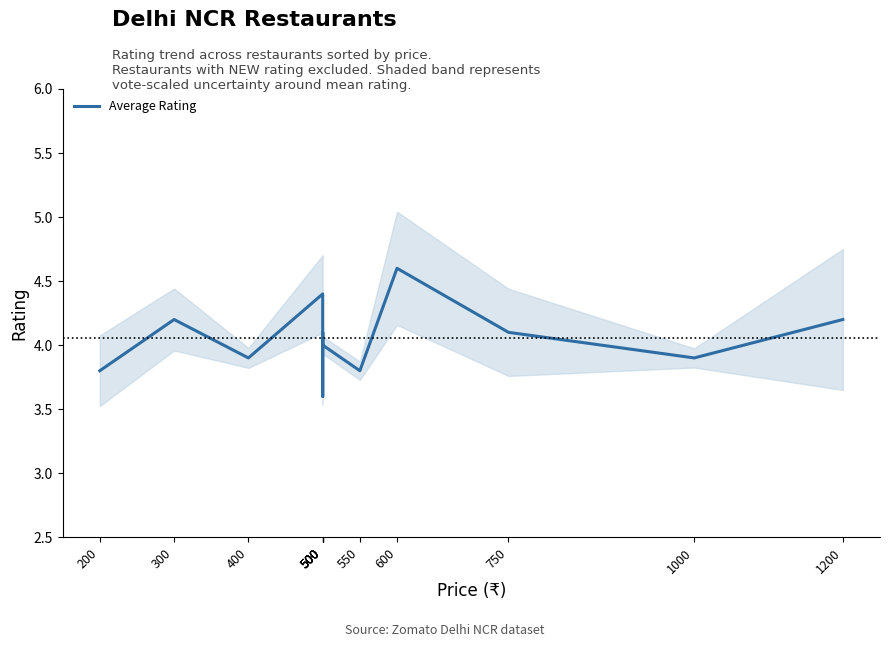

Where does the data first go above 4?

300